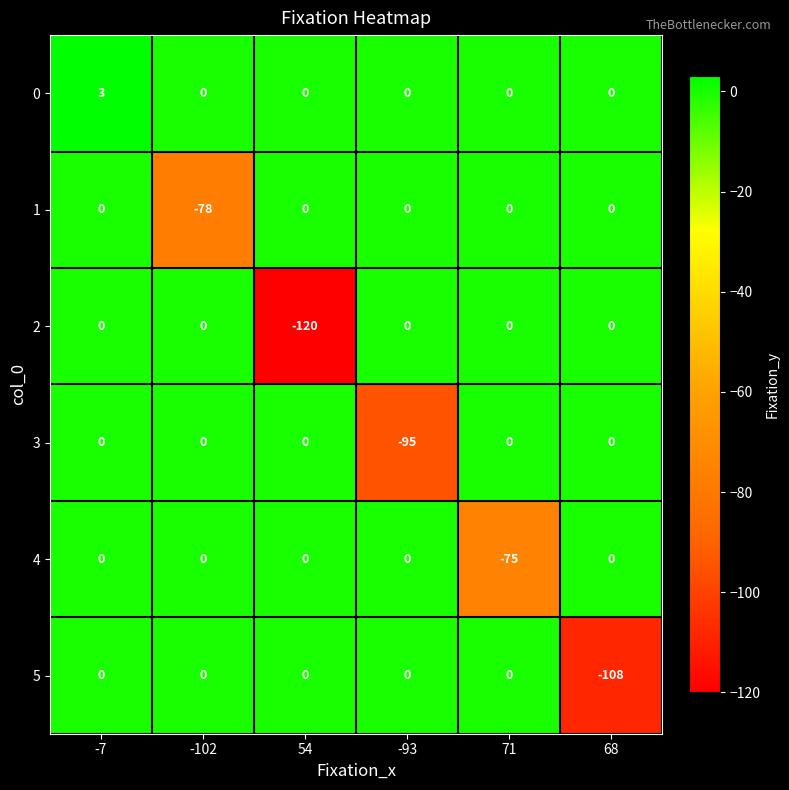

What is the total value across all series at -7?

3